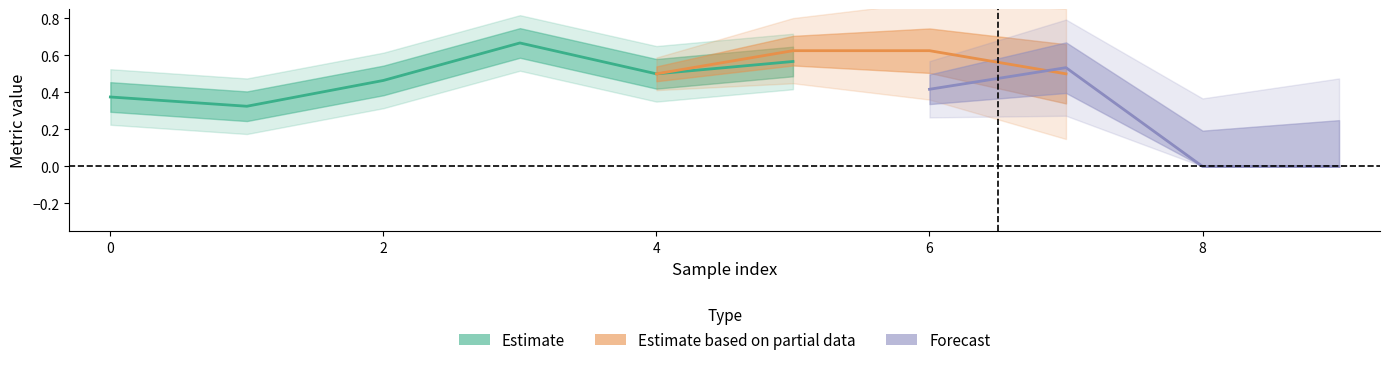

Rank the categories by auc value from lowest to highest.

1, 0, 8, 9, 2, 4, 7, 5, 6, 3